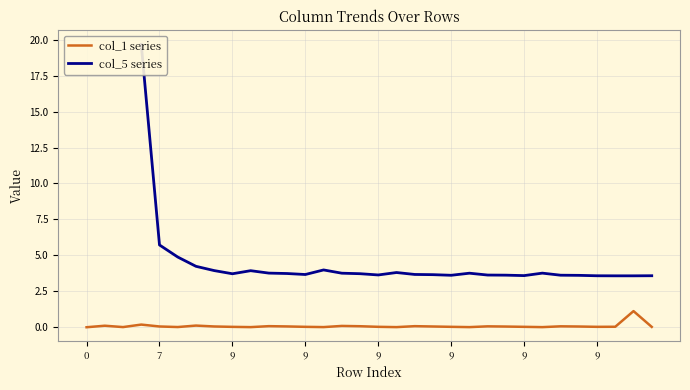

How many data points in col_5 series are above 3?

29